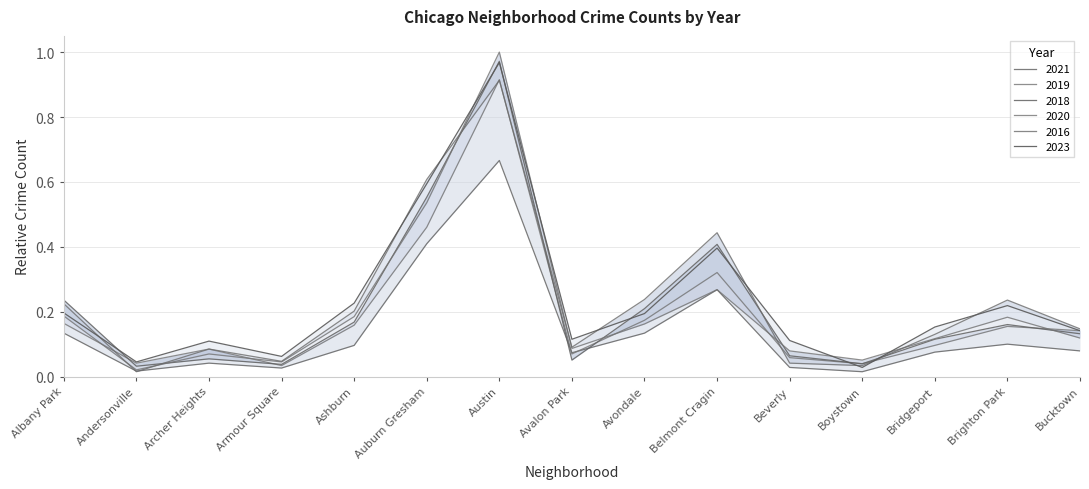

What is the difference between the highest and lowest values at Austin?

0.3